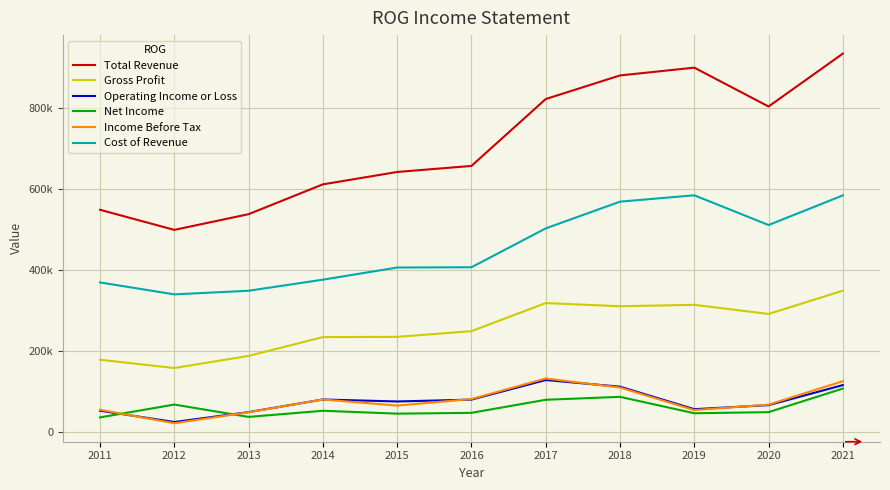

Reading right to left, transcribe all the data shown in this chart.

Total Revenue: 932900	802600	898300	879100	821000	656300	641400	610900	537500	498800	548300
Gross Profit: 349100	291800	314300	310800	318600	249500	235400	234800	188500	158700	179000
Operating Income or Loss: 116600	67300	57300	112700	129100	80900	76300	81200	50100	25700	53500
Net Income: 108100	50000	47300	87700	80500	48300	46300	53400	38300	68700	37100
Income Before Tax: 126300	68500	55100	110600	132900	82300	66200	81200	49700	22700	55800
Cost of Revenue: 583700	510800	584000	568300	502500	406800	406100	376200	348900	340000	369400